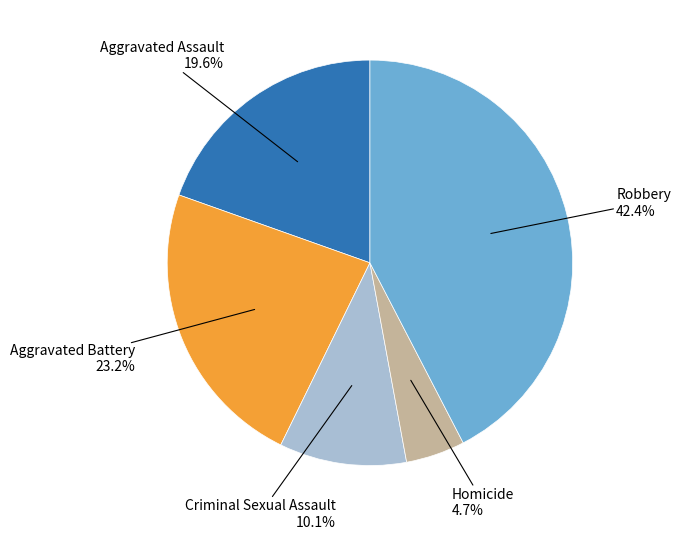

Does any single category account for the majority?

No